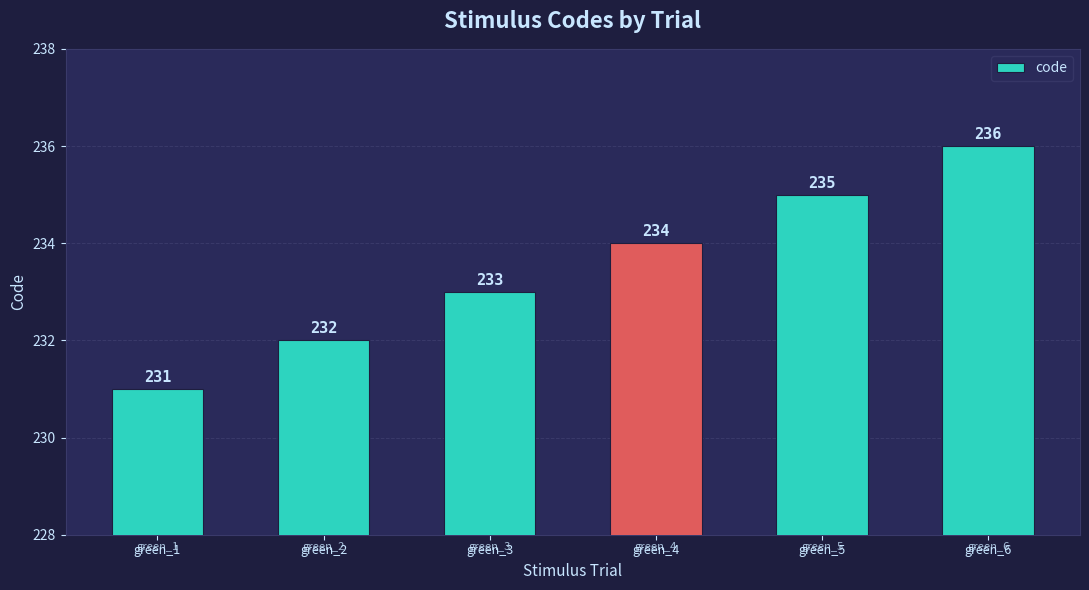

Count the number of data series in this chart.

1